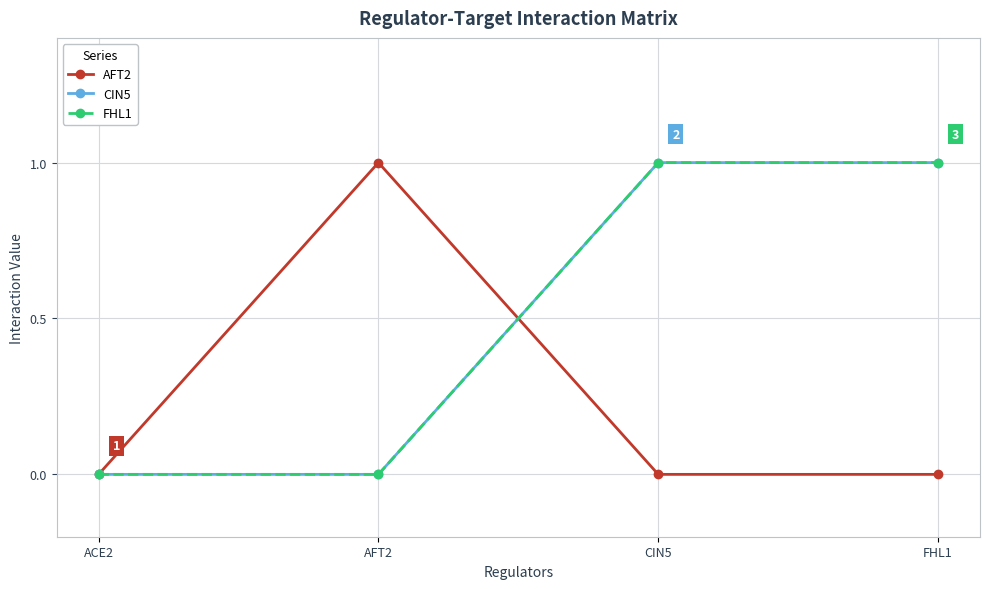

Reading left to right, list all the values displayed in this chart.

AFT2: ACE2=0	AFT2=1	CIN5=0	FHL1=0
CIN5: ACE2=0	AFT2=0	CIN5=1	FHL1=1
FHL1: ACE2=0	AFT2=0	CIN5=1	FHL1=1